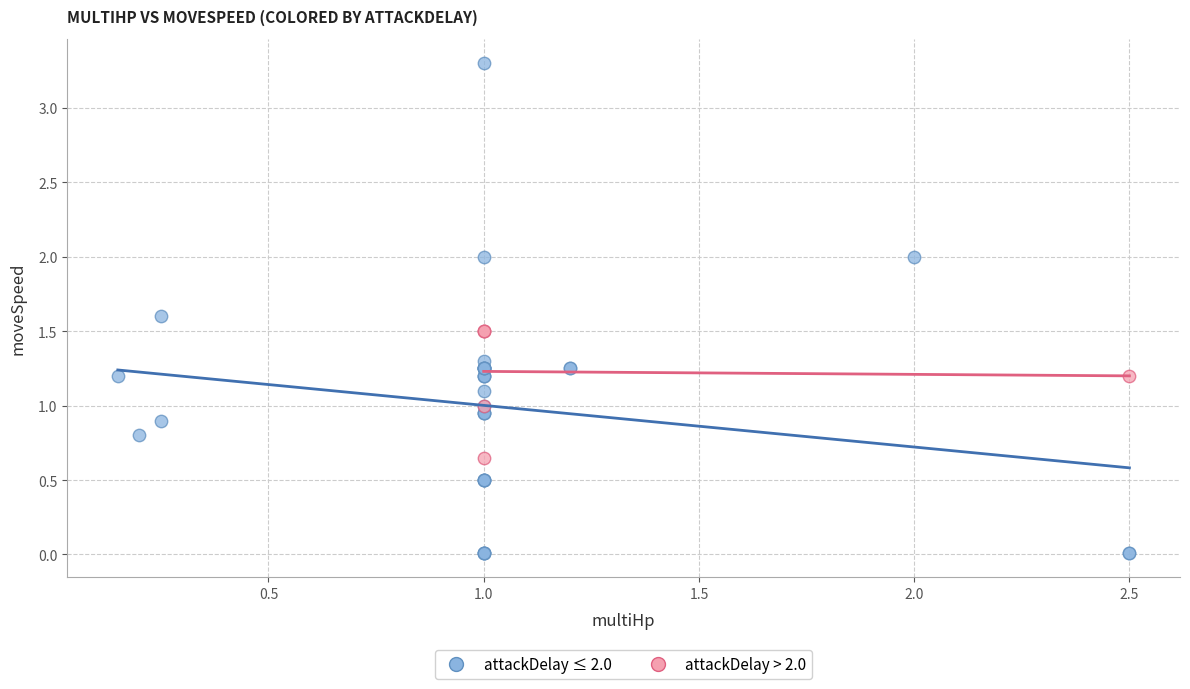

Which series contains the lowest Y value?

attackDelay ≤ 2.0